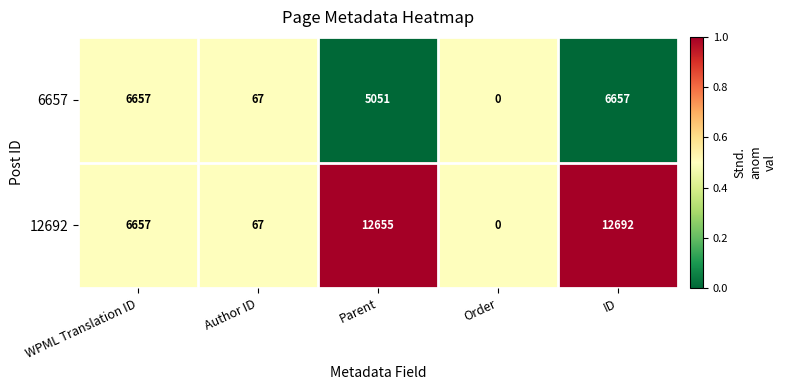

Rank the series at ID from lowest to highest value.

6657, 12692